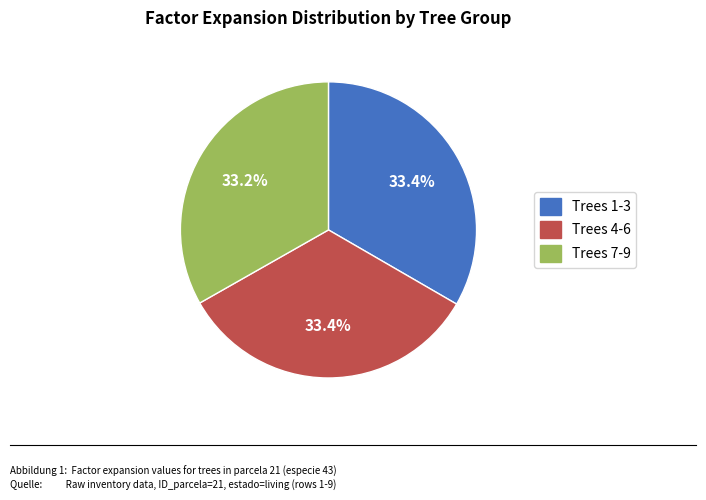

Does any single category account for the majority?

No